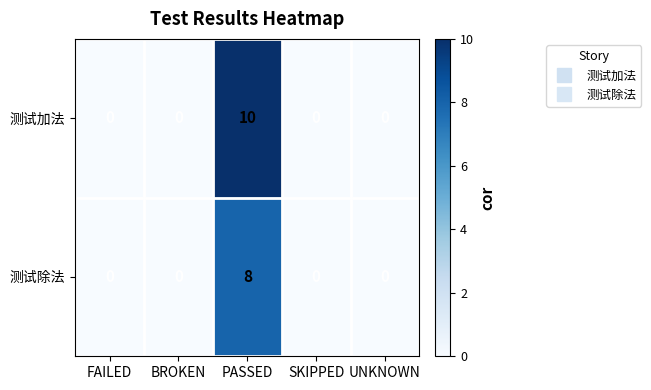

Which series has the largest range (max minus min)?

测试加法